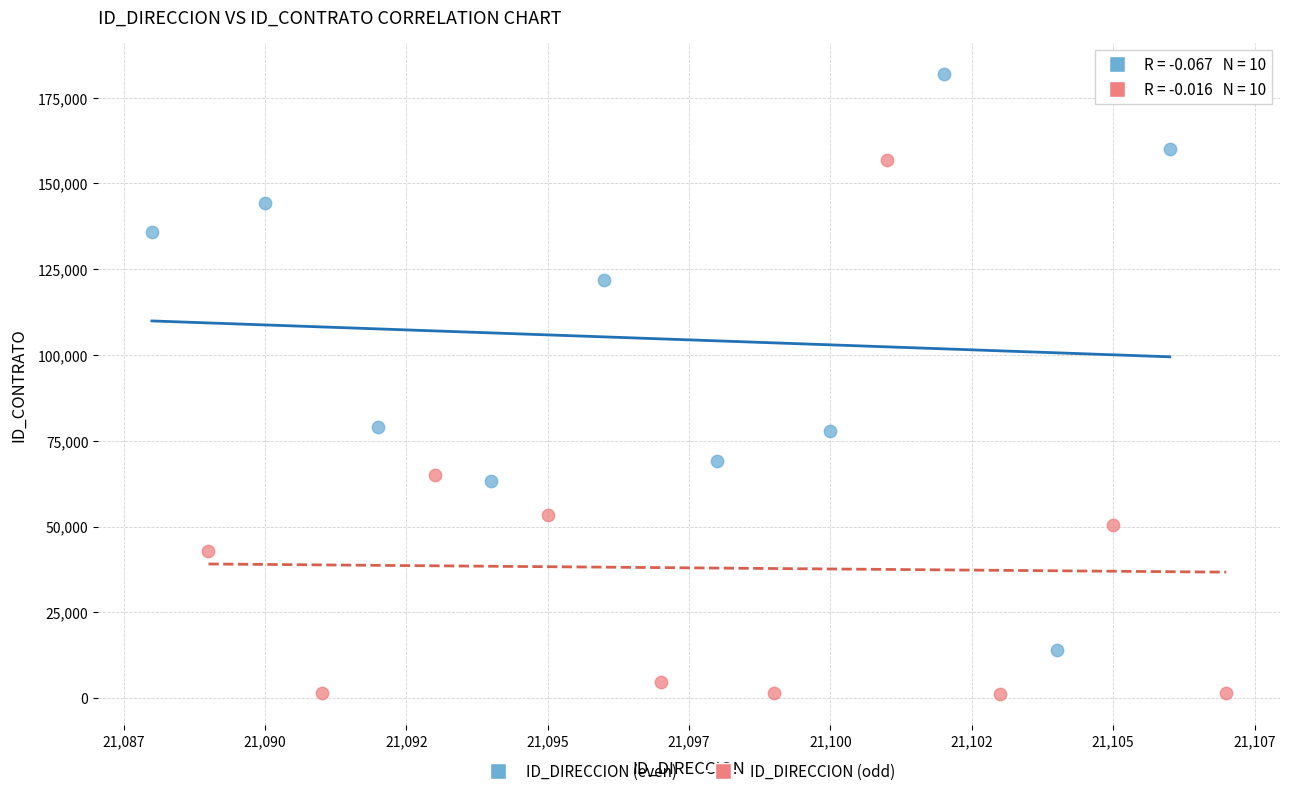

Which series contains the lowest Y value?

ID_DIRECCION (odd)